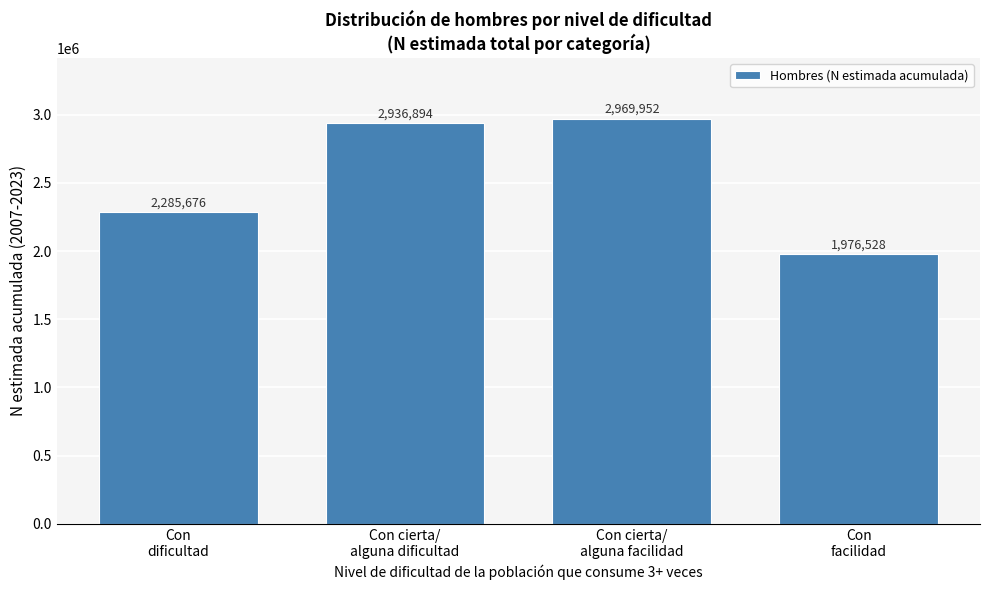

Reading right to left, list all the values displayed in this chart.

1976528	2969952	2936894	2285676